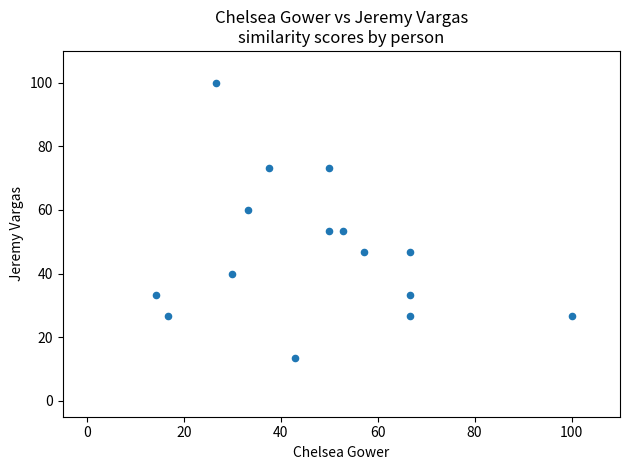

What is the range of X values (max minus min)?

85.7